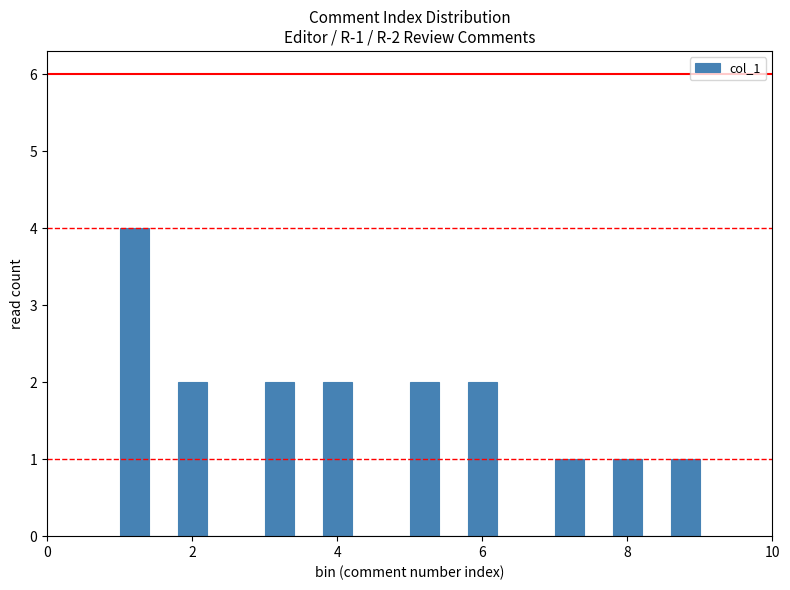

Around what value on the x-axis is the tallest bar? Give the approximate position of its centre, as read against the axis.

1.2